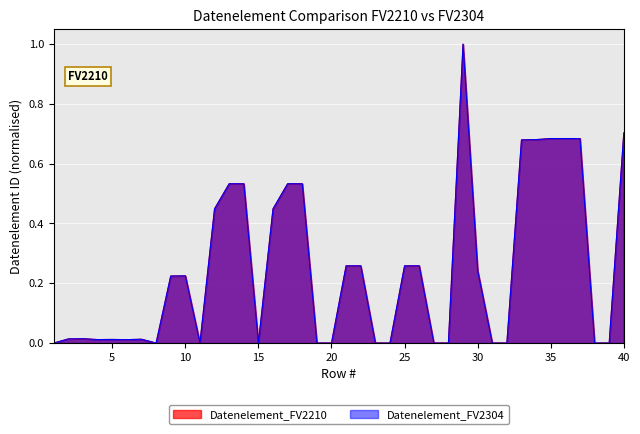

Reading left to right, what are all the values shown in this chart?

Datenelement_FV2210: 1=0.0	2=0.0	3=0.0	4=0.0	5=0.0	6=0.0	7=0.0	8=0.0	9=0.2	10=0.2	11=0.0	12=0.4	13=0.5	14=0.5	15=0.0	16=0.4	17=0.5	18=0.5	19=0.0	20=0.0	21=0.3	22=0.3	23=0.0	24=0.0	25=0.3	26=0.3	27=0.0	28=0.0	29=1.0	30=0.2	31=0.0	32=0.0	33=0.7	34=0.7	35=0.7	36=0.7	37=0.7	38=0.0	39=0.0	40=0.7
Datenelement_FV2304: 1=0.0	2=0.0	3=0.0	4=0.0	5=0.0	6=0.0	7=0.0	8=0.0	9=0.2	10=0.2	11=0.0	12=0.4	13=0.5	14=0.5	15=0.0	16=0.4	17=0.5	18=0.5	19=0.0	20=0.0	21=0.3	22=0.3	23=0.0	24=0.0	25=0.3	26=0.3	27=0.0	28=0.0	29=1.0	30=0.2	31=0.0	32=0.0	33=0.7	34=0.7	35=0.7	36=0.7	37=0.7	38=0.0	39=0.0	40=0.7